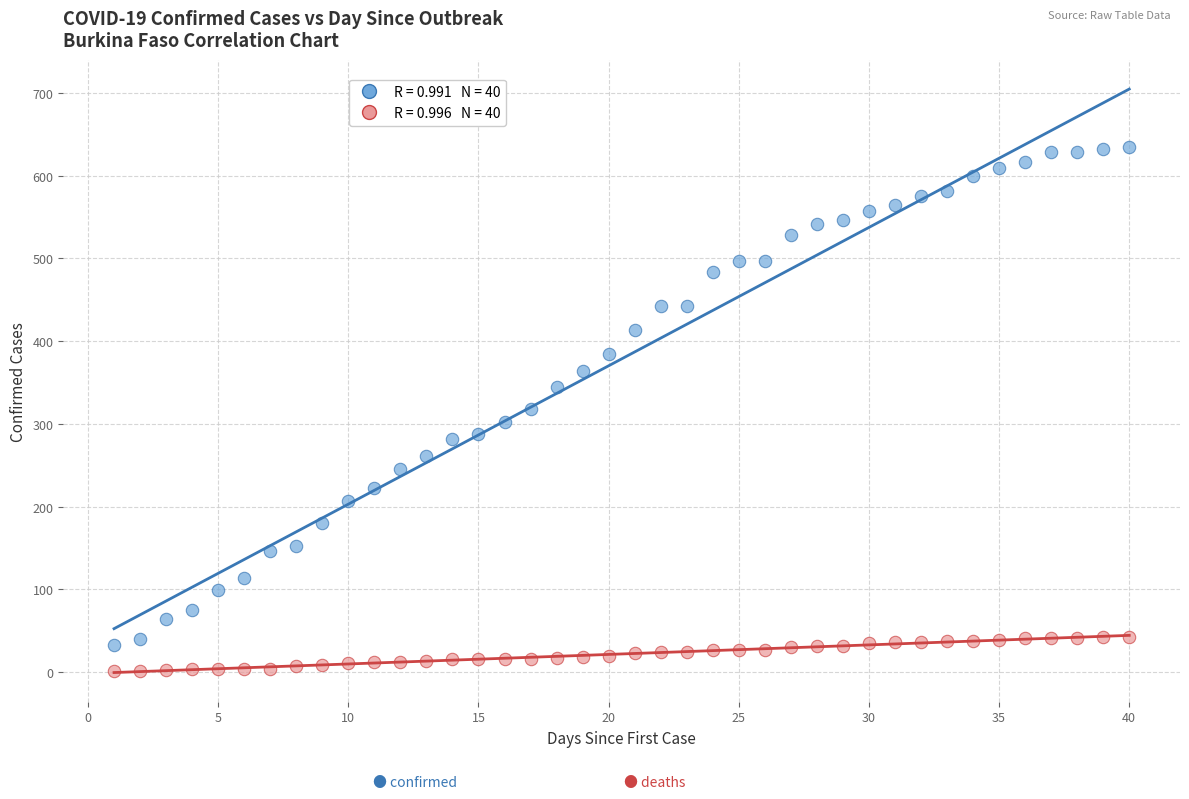

Across all data points, what is the range of Y values (max minus min)?

634